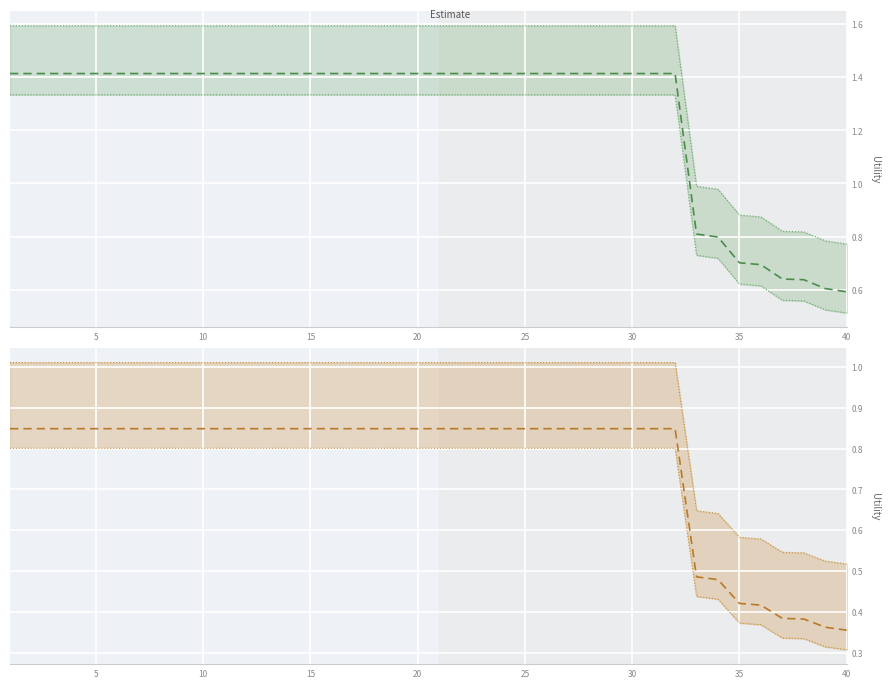

Is the value of readmitted at 0 greater than the value of readmitted_scaled at 30?

Yes